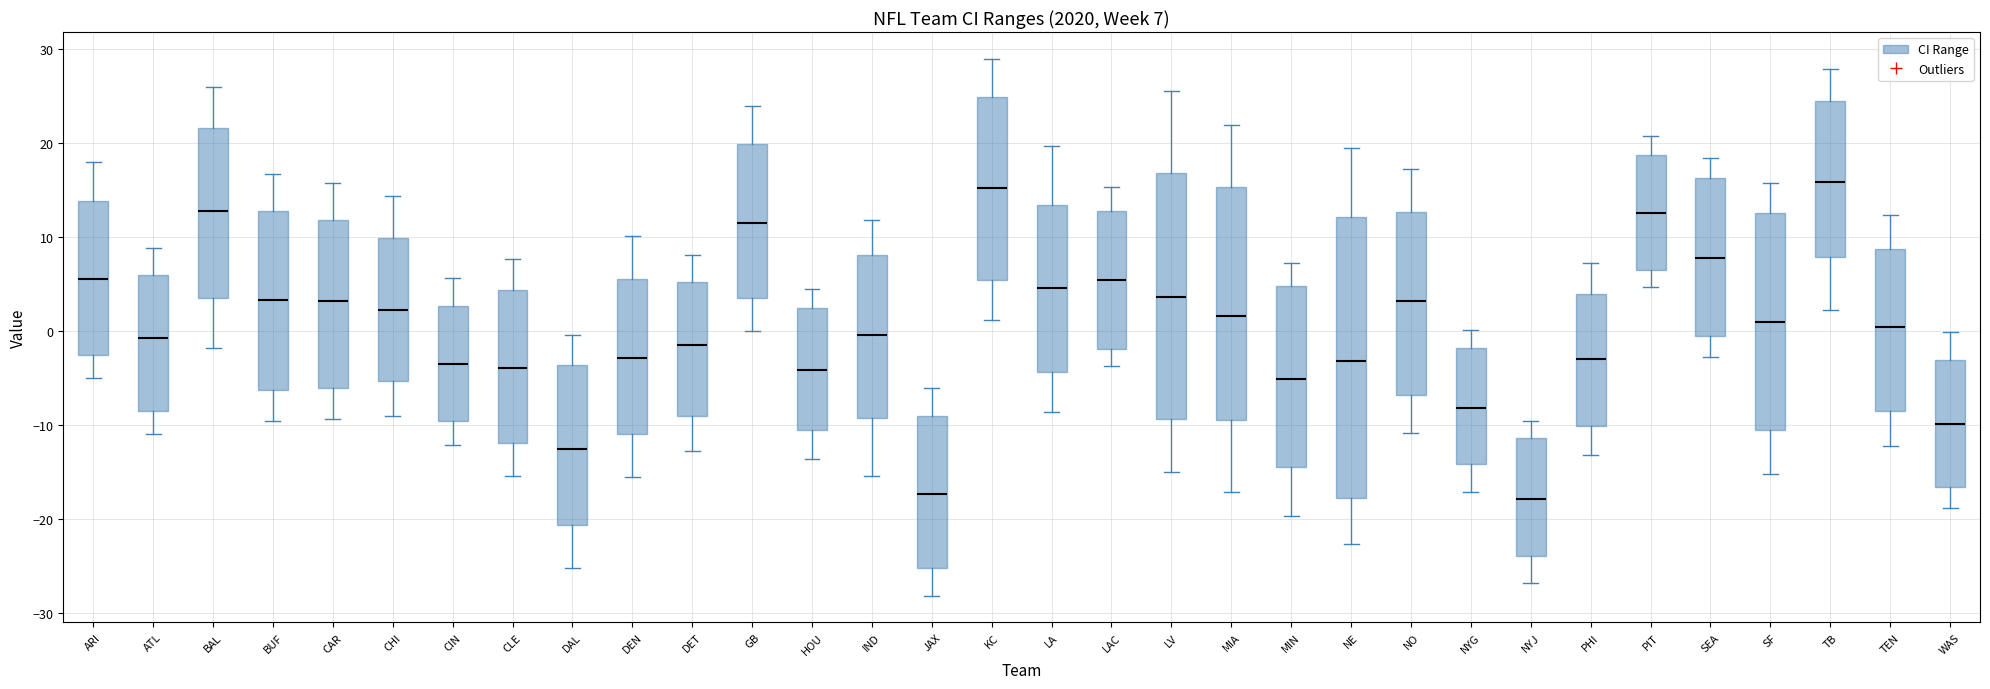

Which box is the tallest, from its lower edge to its upper edge?

NE